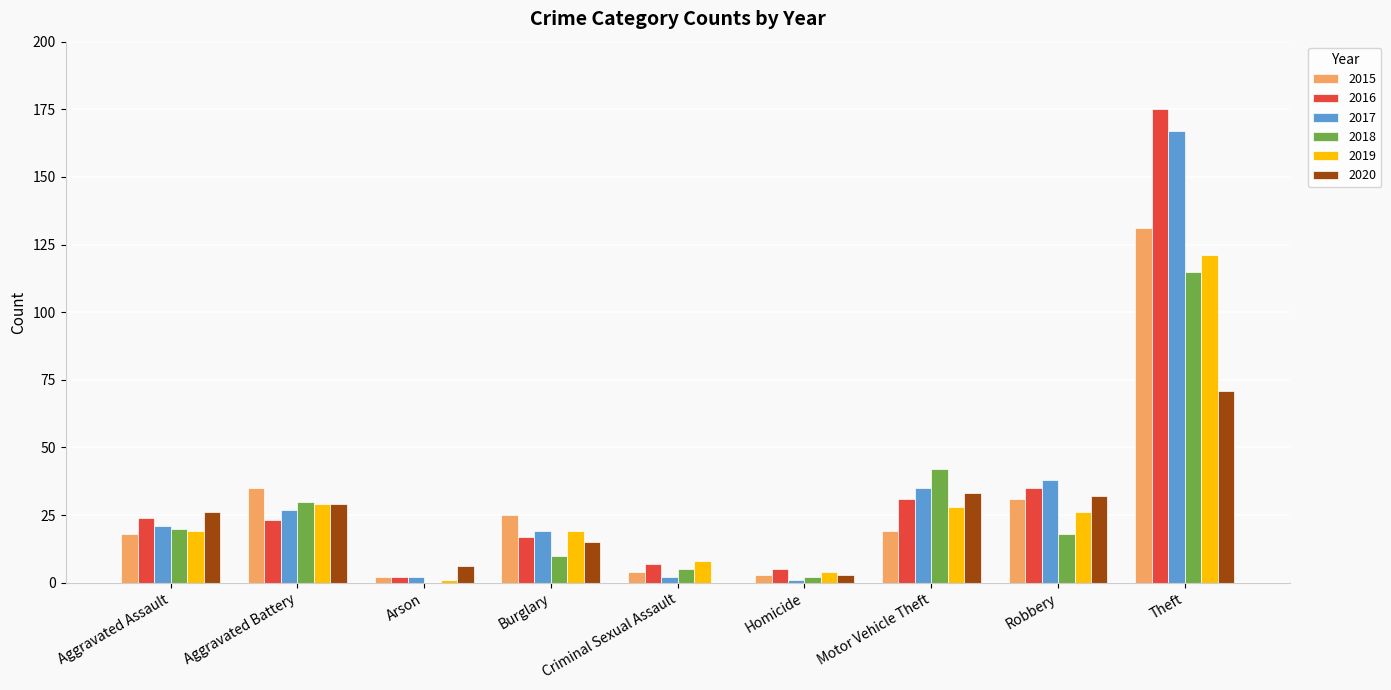

True or false: 2019 has a value of 10 at Aggravated Battery.

False